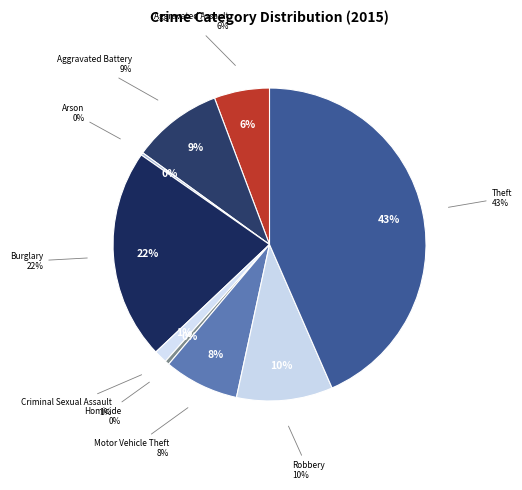

To the nearest percent, what percentage of the pie is Theft?

43%